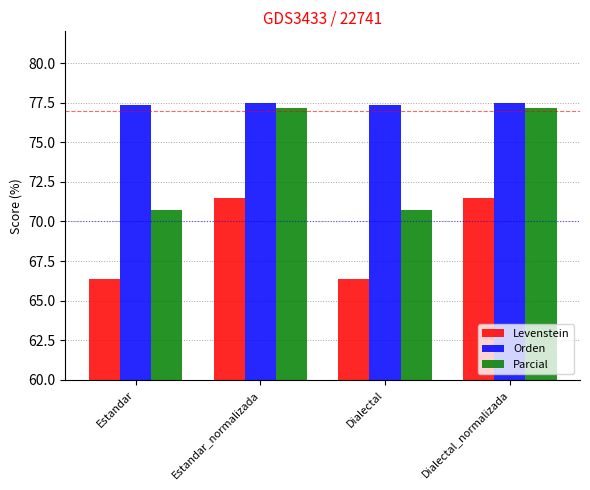

What is the highest value of the Parcial series?

77.1